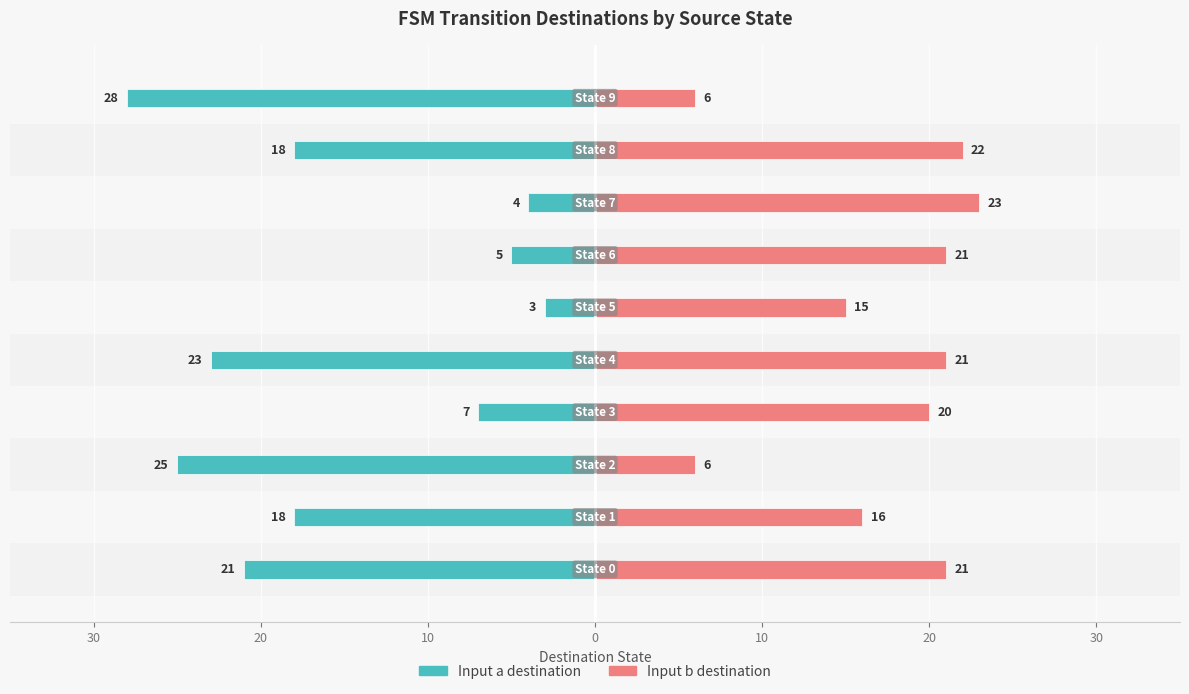

What is the label of the 8th bar from the right?

20